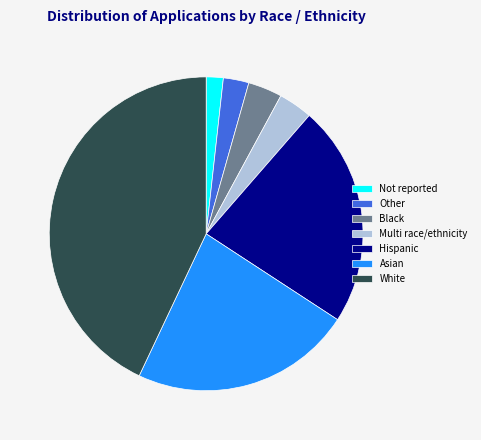

Which category has the smallest portion of the pie?

Not reported